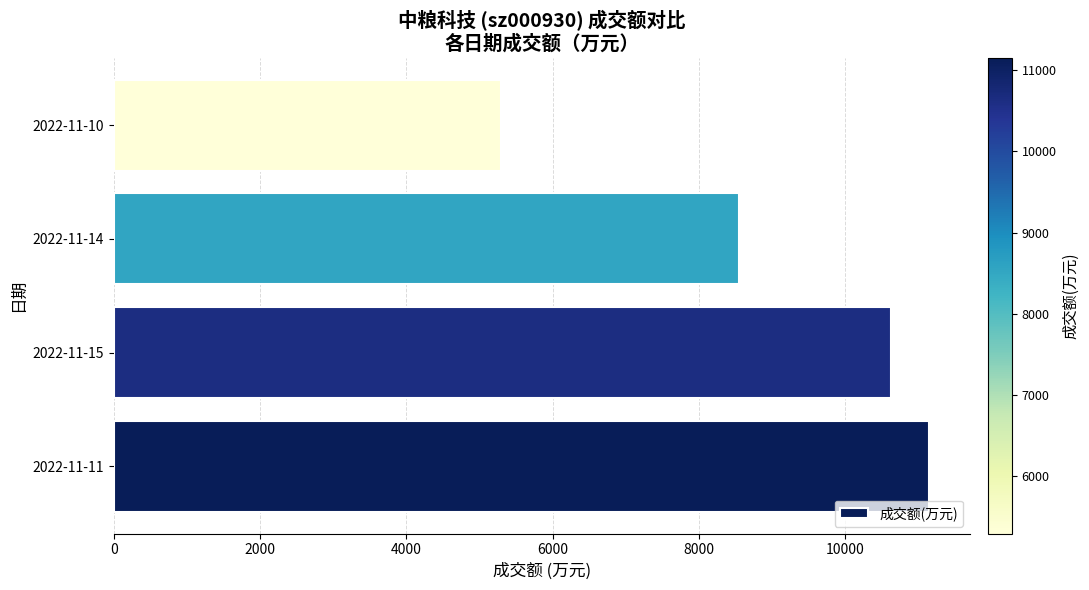

List the labels in order of value, largest first.

2022-11-11, 2022-11-15, 2022-11-14, 2022-11-10